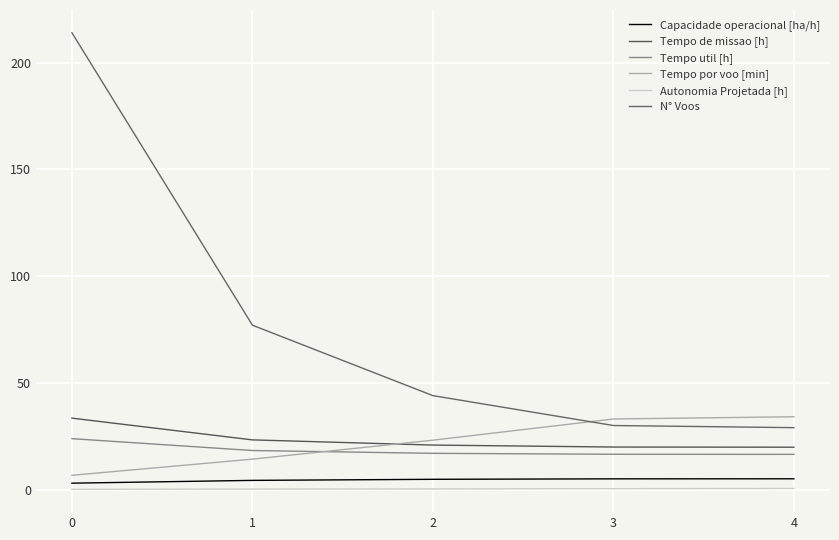

Rank the series at 0 from lowest to highest value.

Autonomia Projetada [h], Capacidade operacional [ha/h], Tempo por voo [min], Tempo util [h], Tempo de missao [h], N° Voos